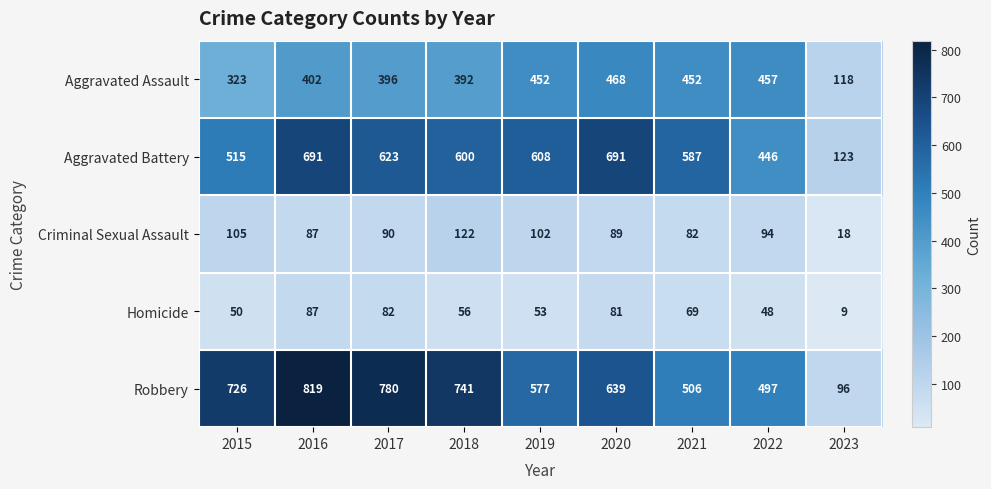

What is the minimum value shown in the chart?

9